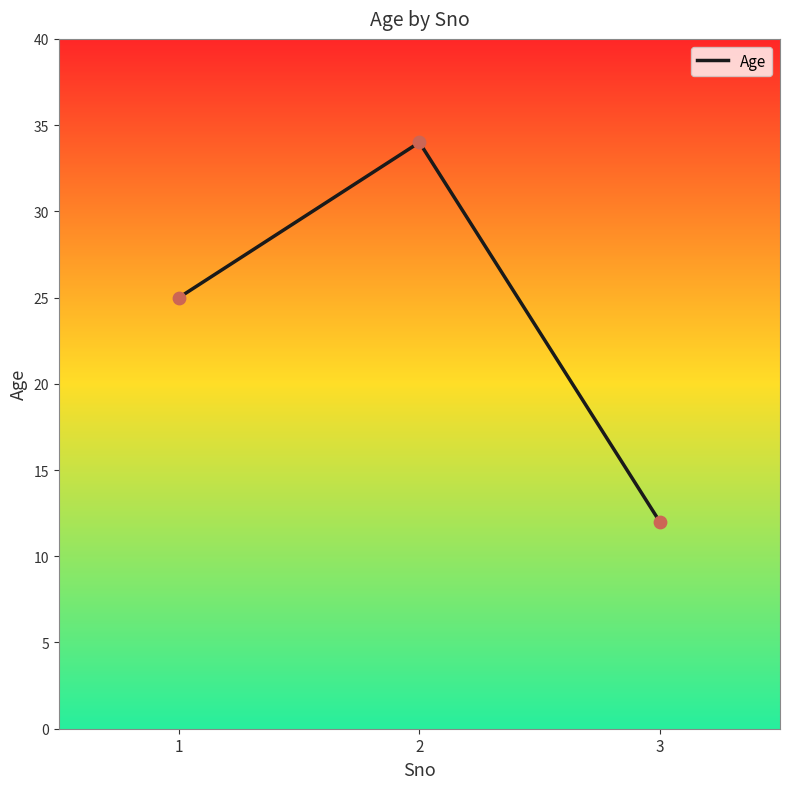

What is the change in value from 1 to 3?

-13